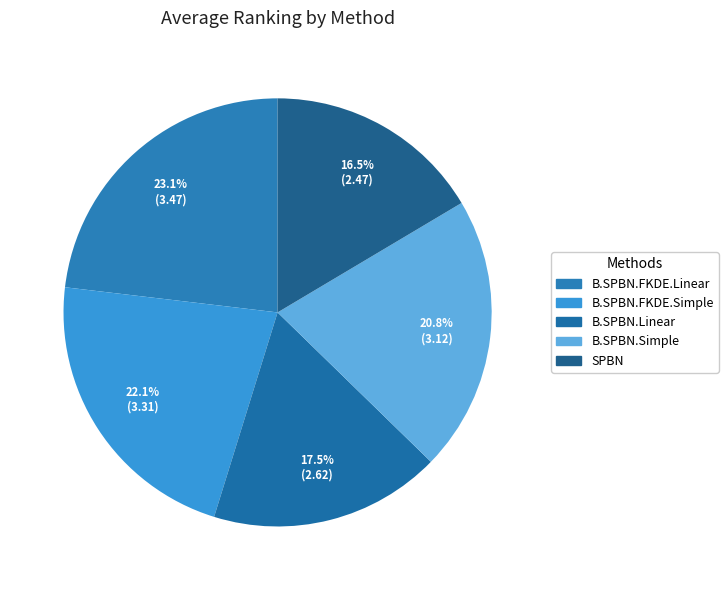

Does B.SPBN.Simple represent more than half of the total?

No